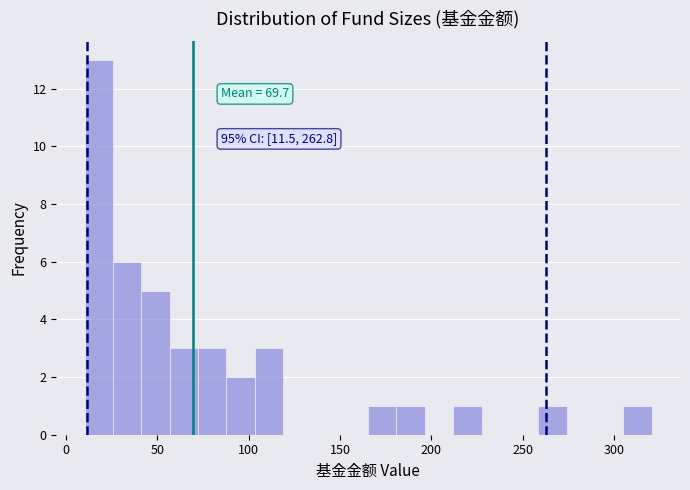

Around what value on the x-axis is the tallest bar? Give the approximate position of its centre, as read against the axis.

20